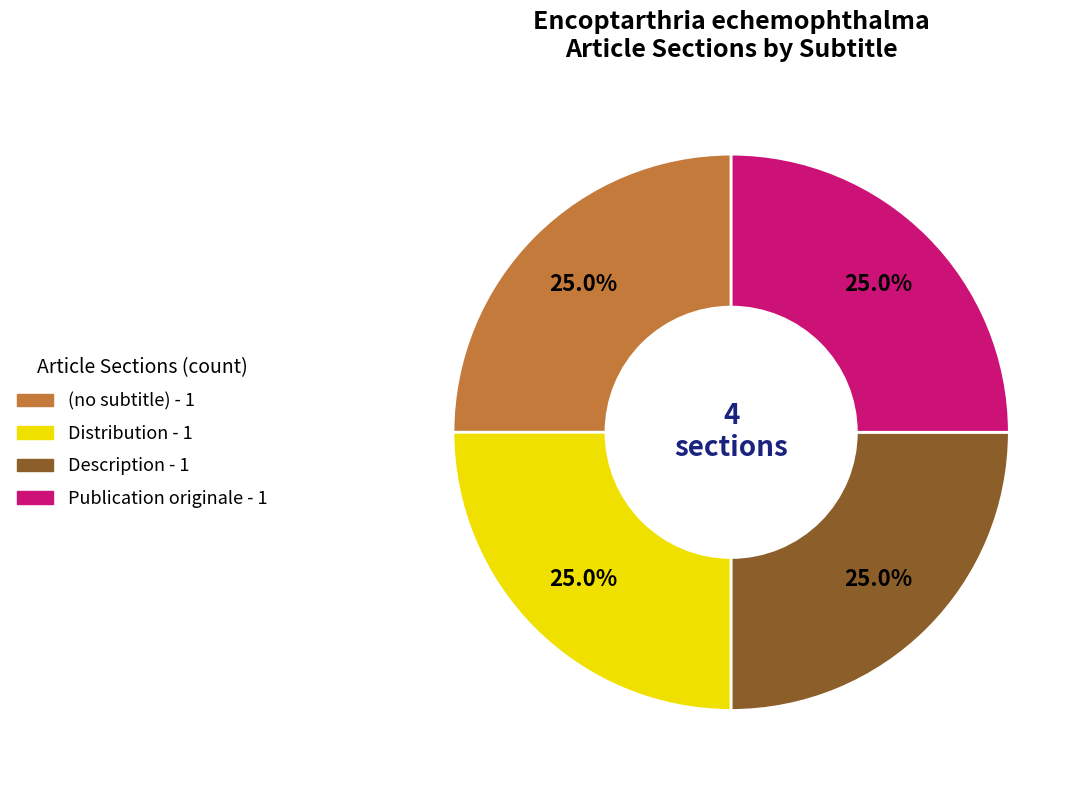

What is the ratio of the value at Publication originale to the value at Description?

1.0